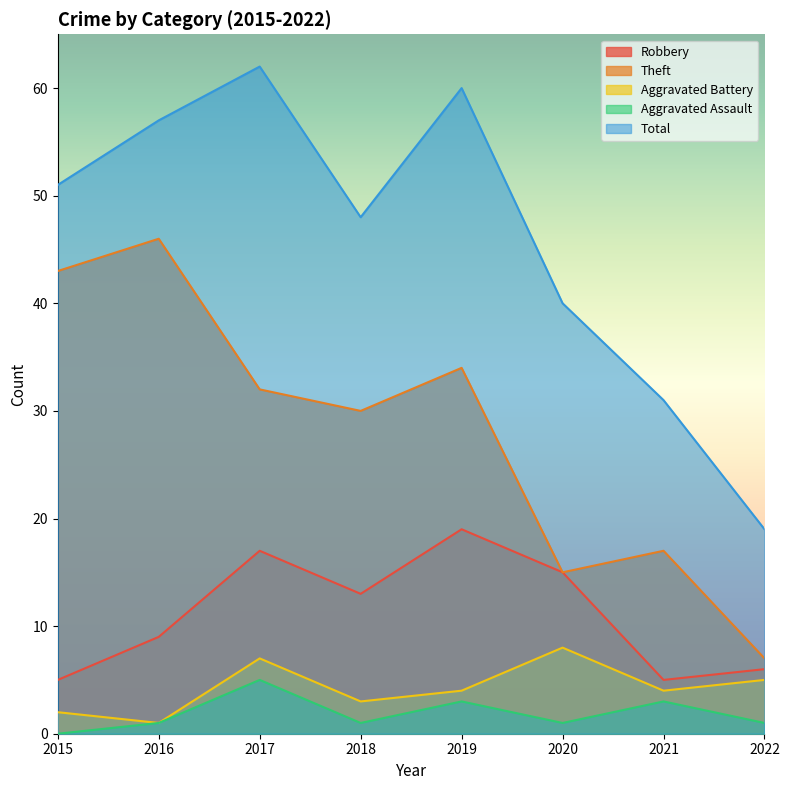

True or false: Robbery and Aggravated Assault intersect in this chart.

False